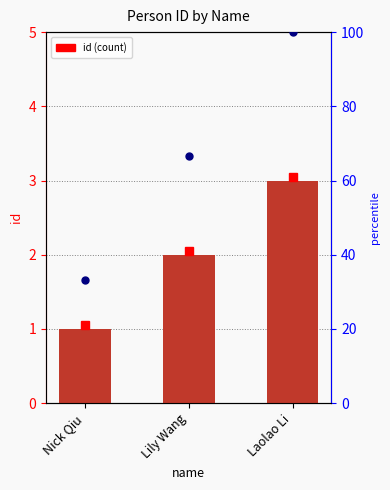

True or false: the data shows 0 at Nick Qiu.

False